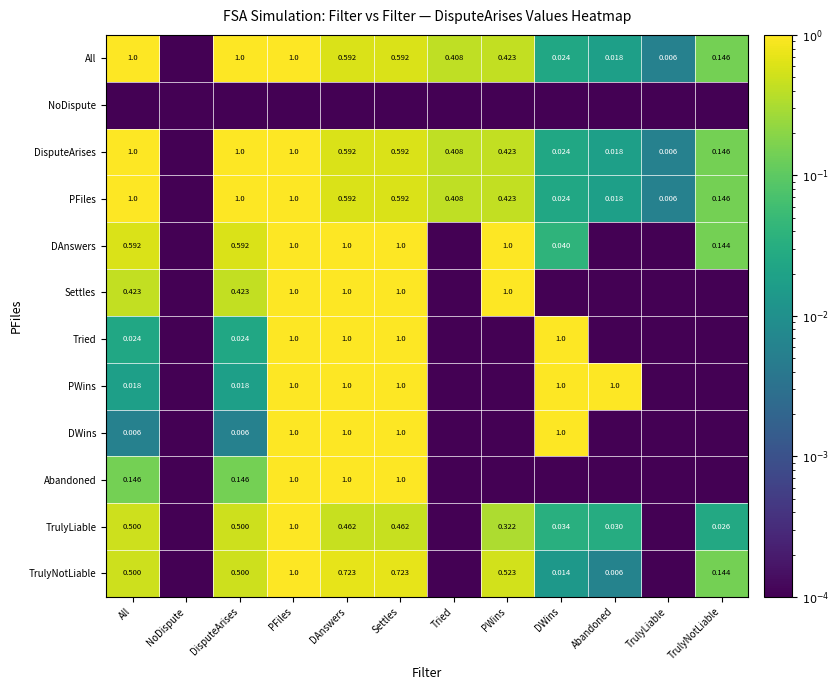

Which category has the lowest value across all series?

NoDispute